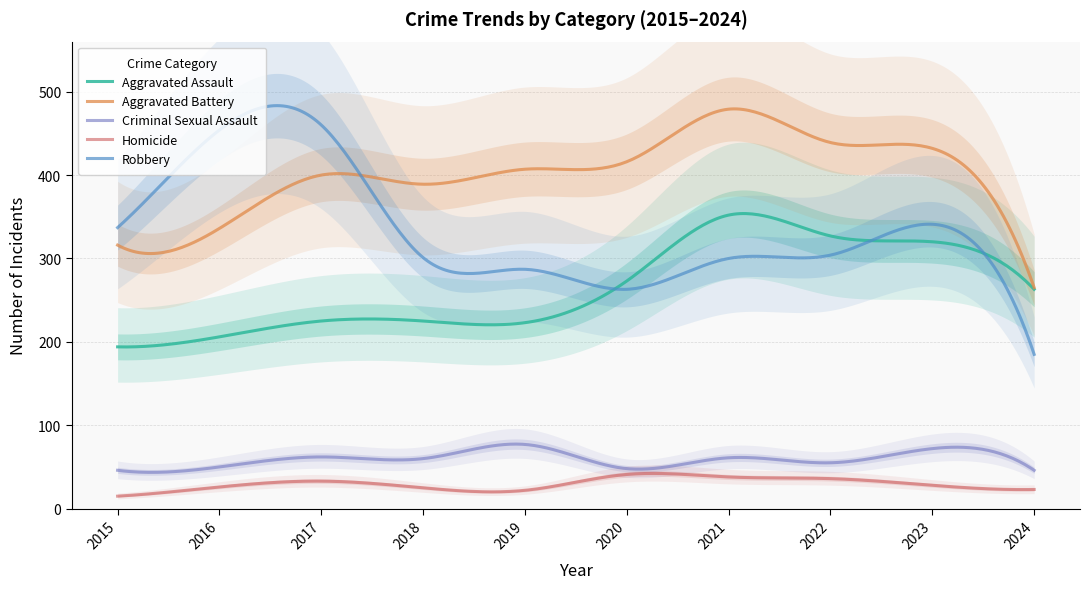

How many data points in Aggravated Battery are less than 407?

5